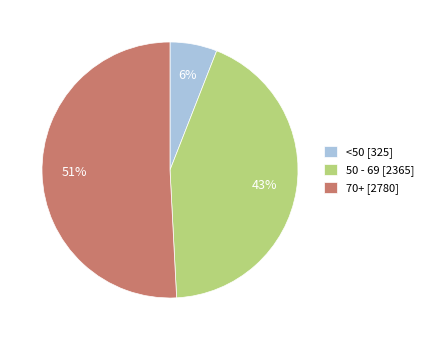

What percentage is the 70+ [2780] slice, to the nearest percent?

51%